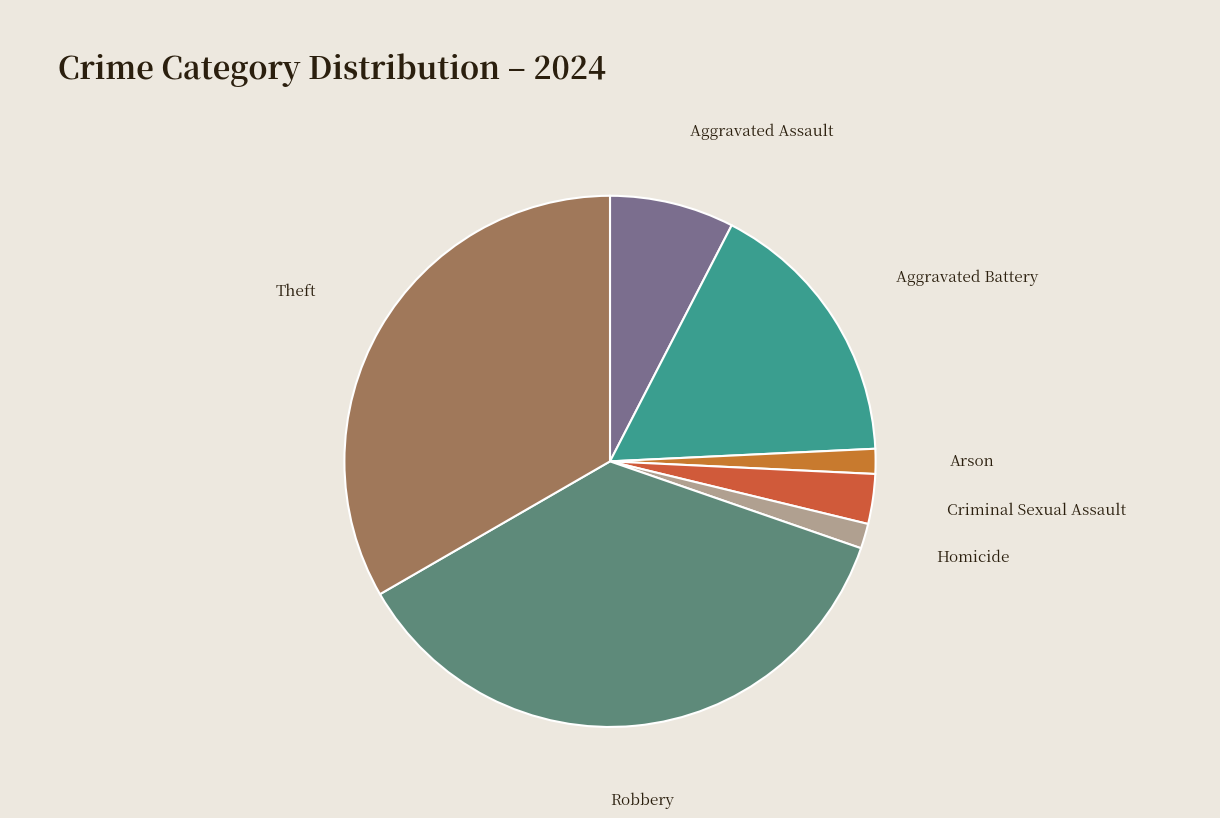

Rank the categories by value from highest to lowest.

Robbery, Theft, Aggravated Battery, Aggravated Assault, Criminal Sexual Assault, Arson, Homicide